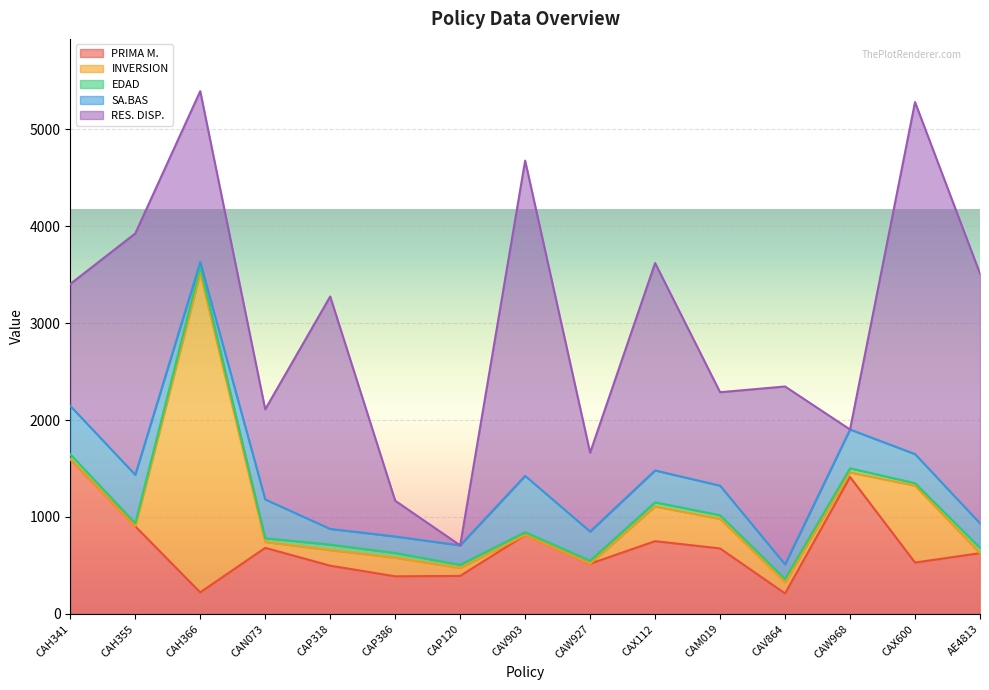

Is it true that PRIMA M. equals 517.7 at CAW927?

True